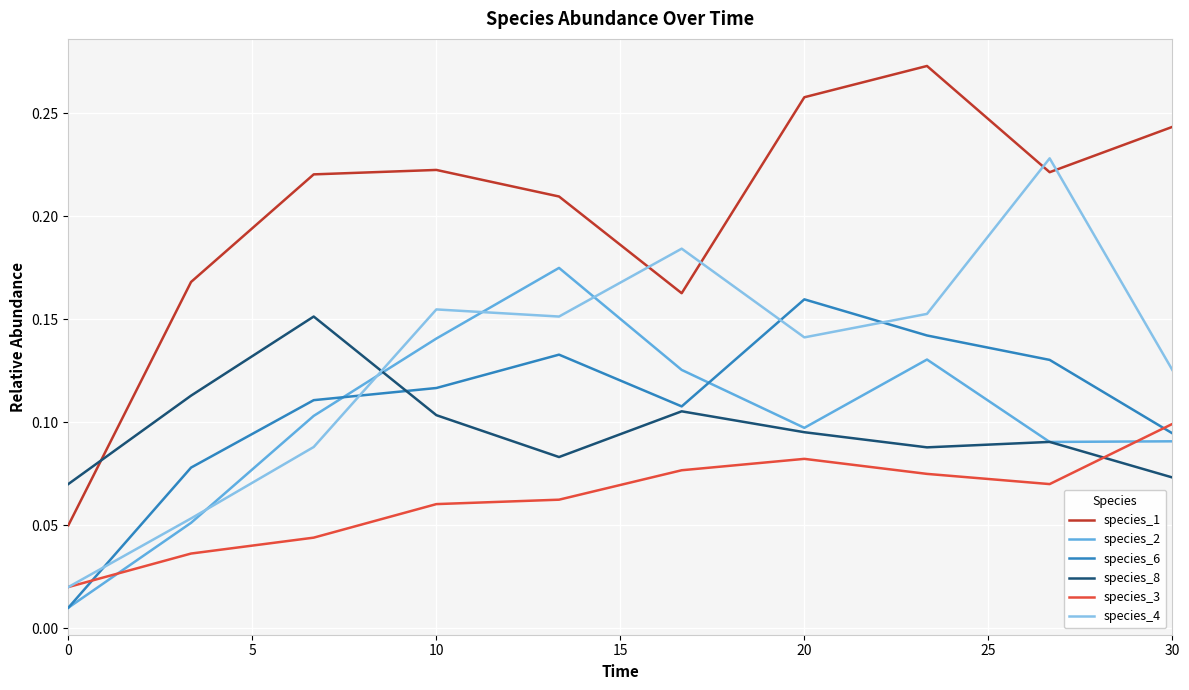

Count the species_1 values in the range 0 to 1.

10